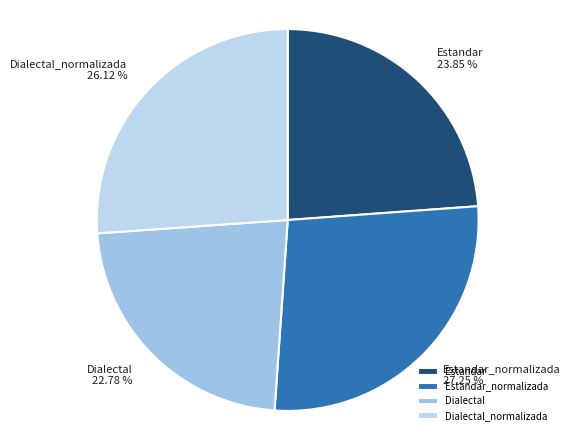

Does any single category account for the majority?

No